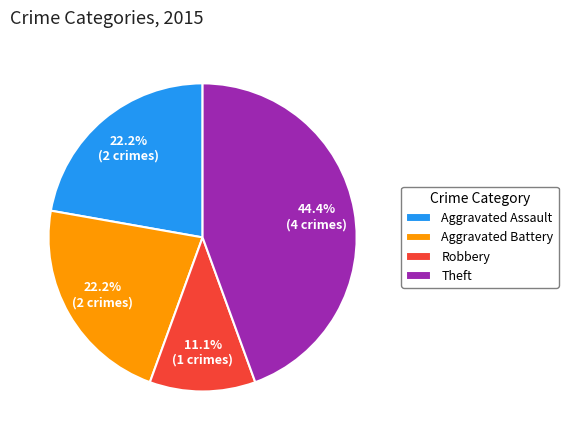

How much of the chart is everything except Robbery?

88.9%